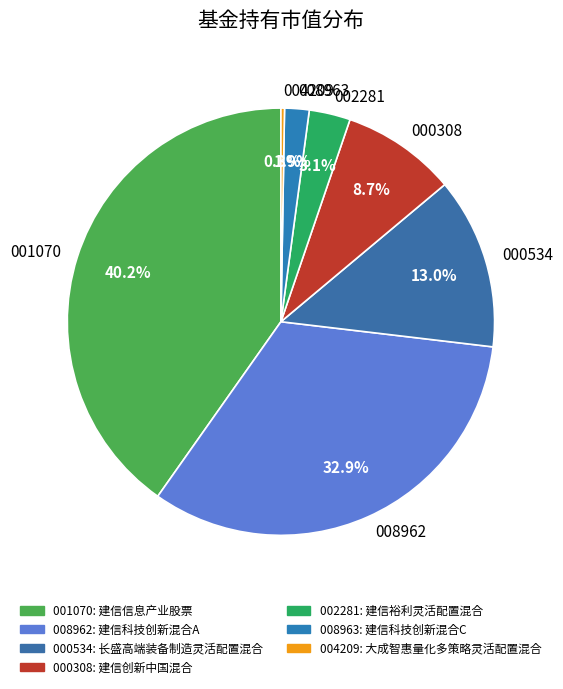

Which slice is the largest?

001070